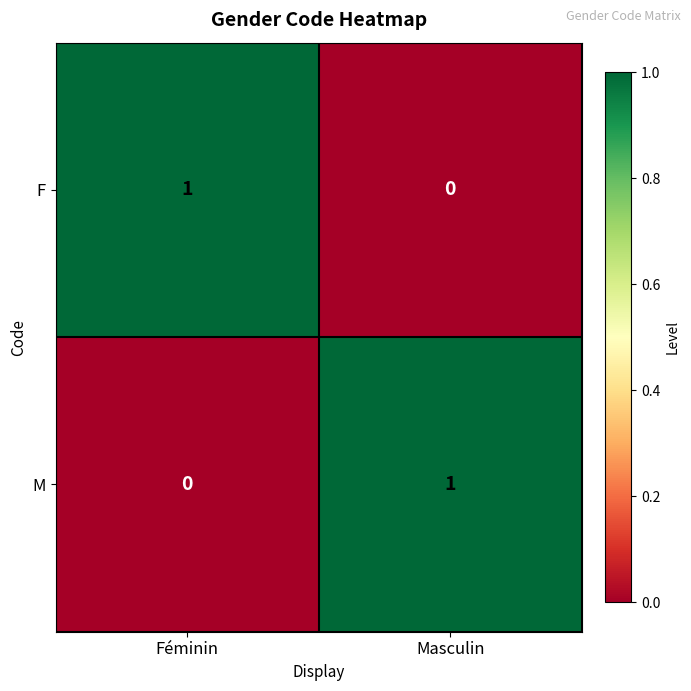

The value of F at Masculin is 0. True or false?

True